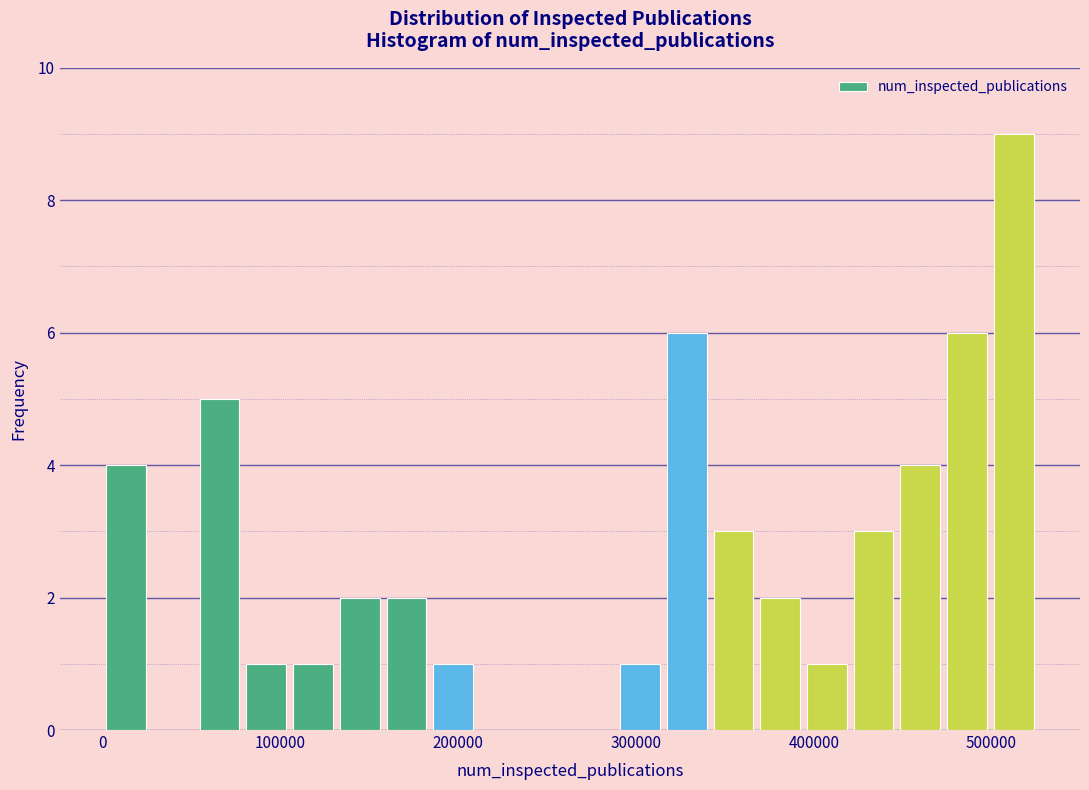

Around what value on the x-axis is the tallest bar? Give the approximate position of its centre, as read against the axis.

510000